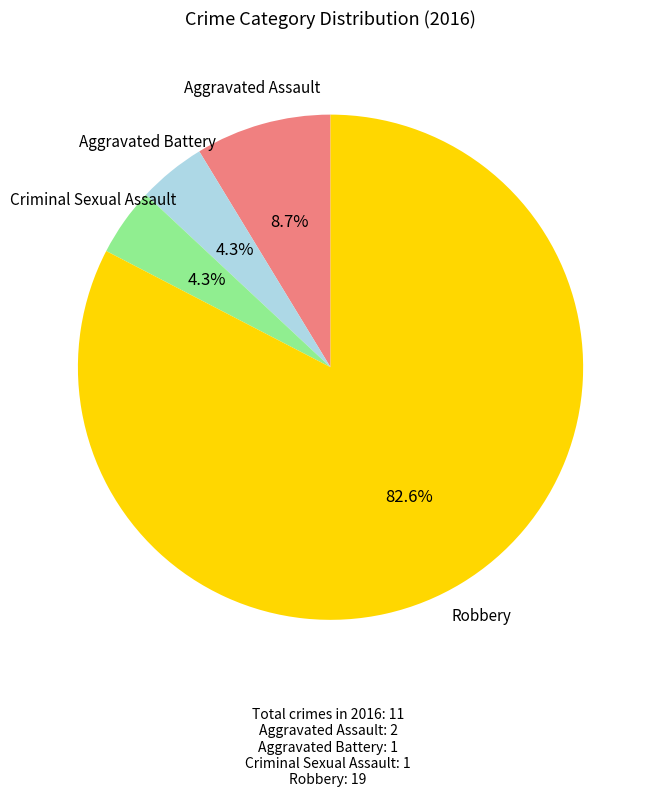

What percentage is NOT represented by Aggravated Assault?

91.3%